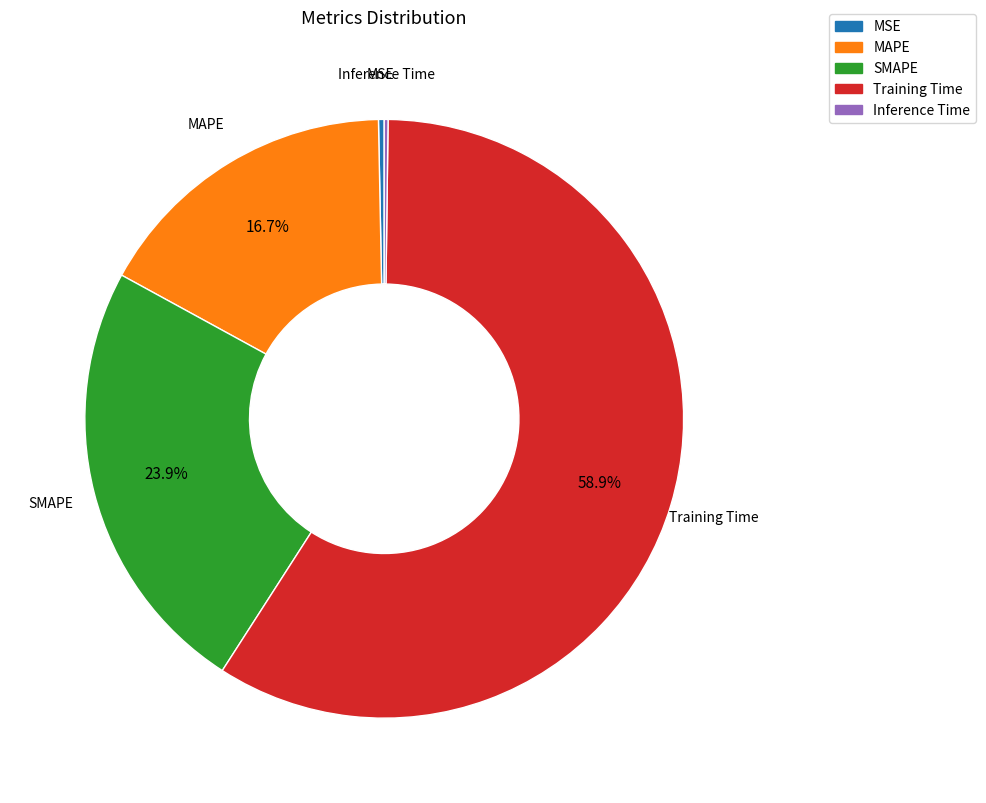

Which category has the biggest portion of the pie?

Training Time